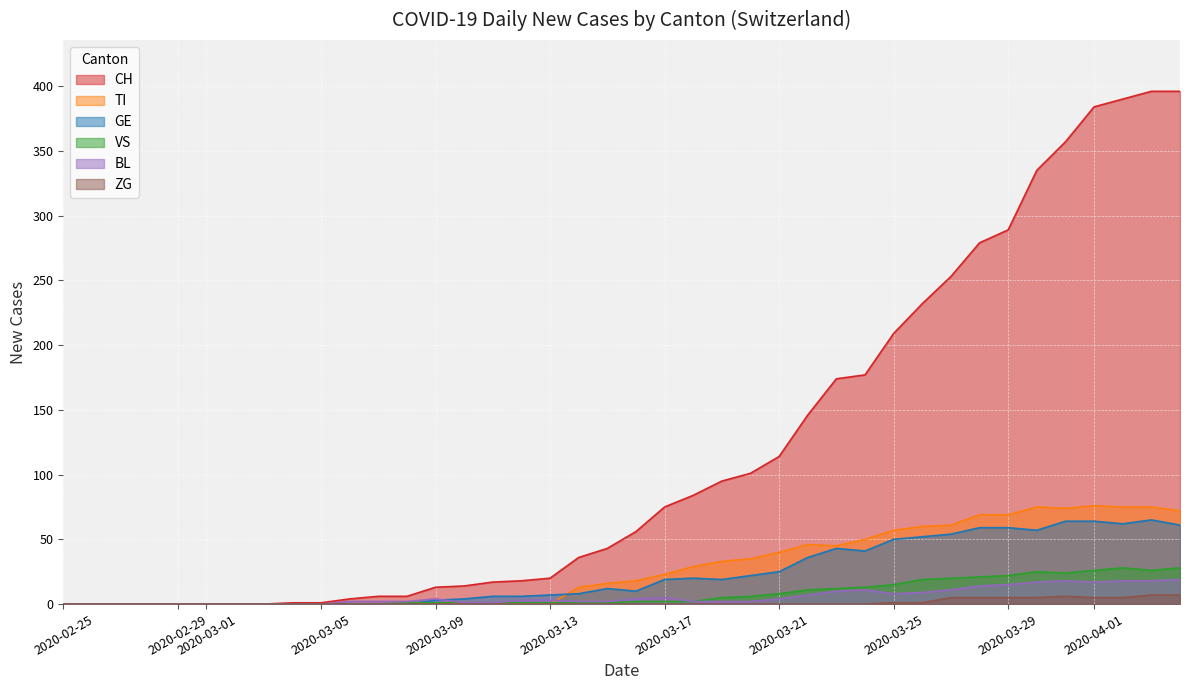

Is it true that TI equals 36 at 2020-02-29?

False